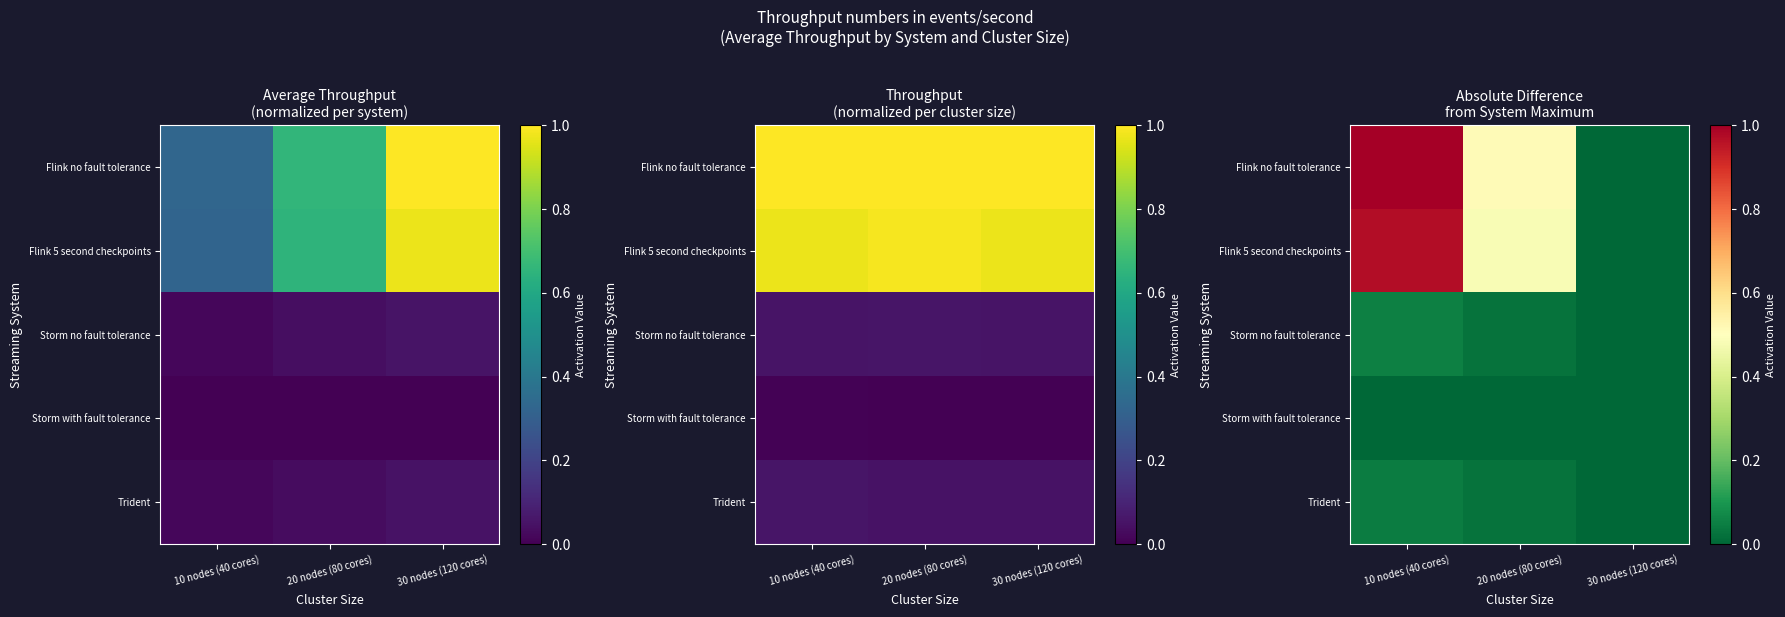

Which category has the highest value across all series?

10 nodes (40 cores)